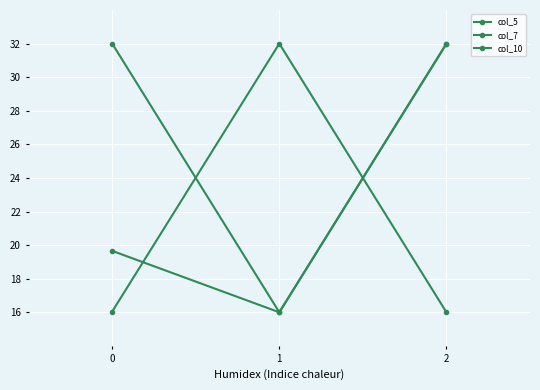

What is the greatest value displayed?

32.0